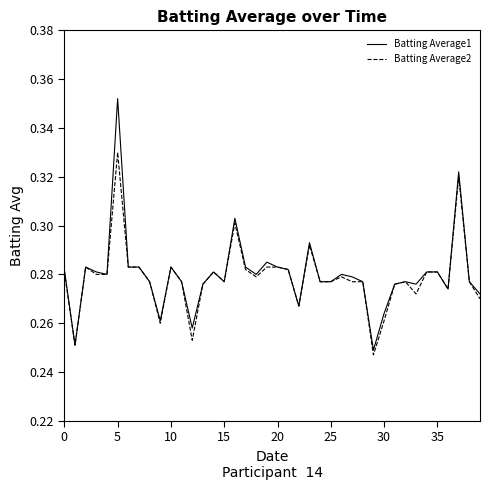

Which series has the largest range (max minus min)?

Batting Average1